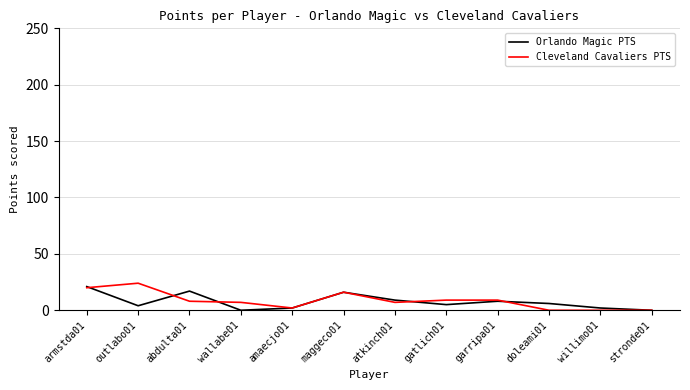

What position from the left is garripa01?

9